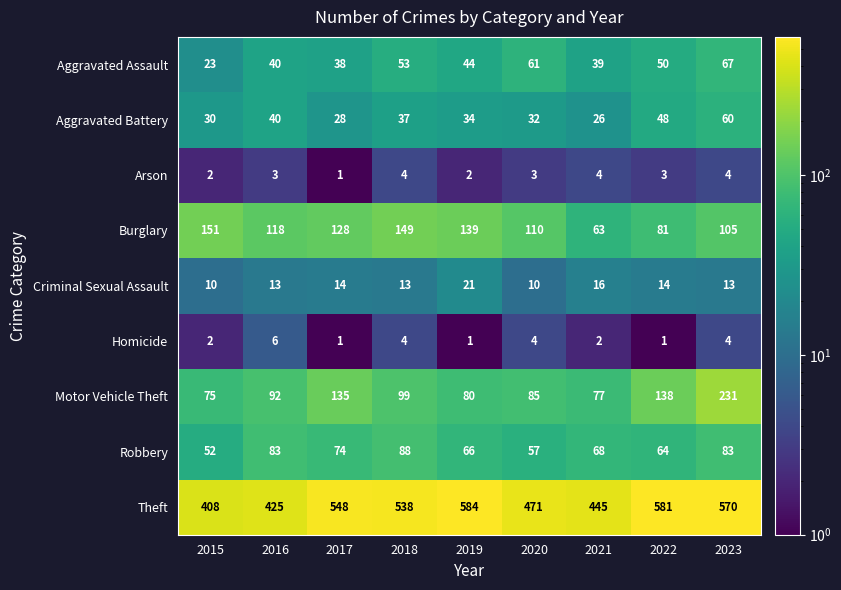

Is the value of Motor Vehicle Theft at 2018 greater than the value of Arson at 2017?

Yes